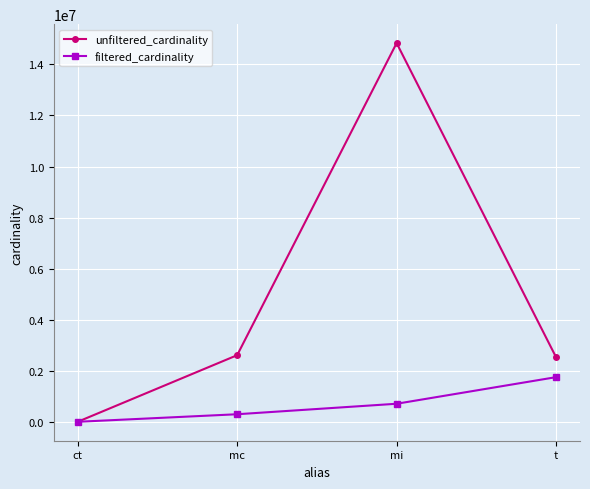

What is the label of the 4th point from the right?

ct